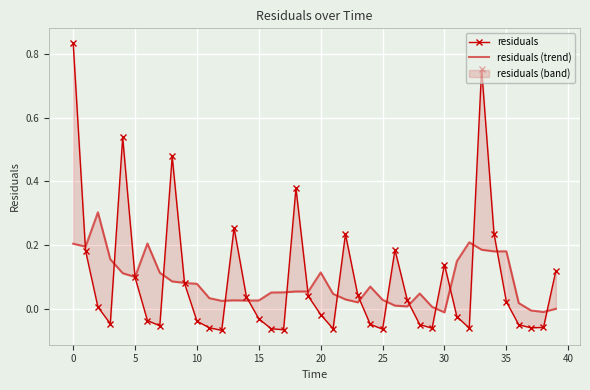

List the series in order of their overall mean, highest first.

residuals, residuals (trend)